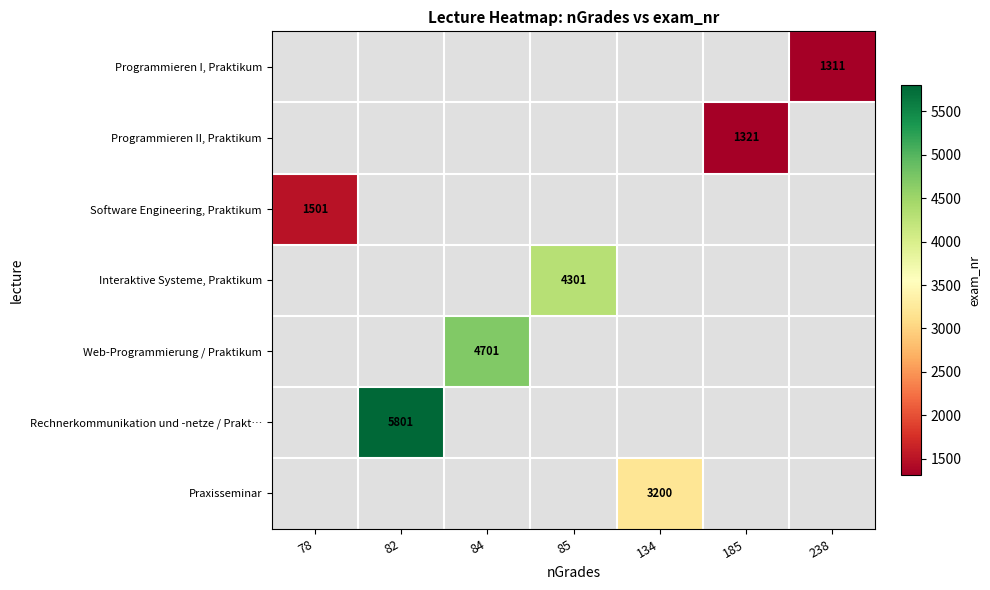

The Programmieren I, Praktikum series shows 2011 at 238. True or false?

False